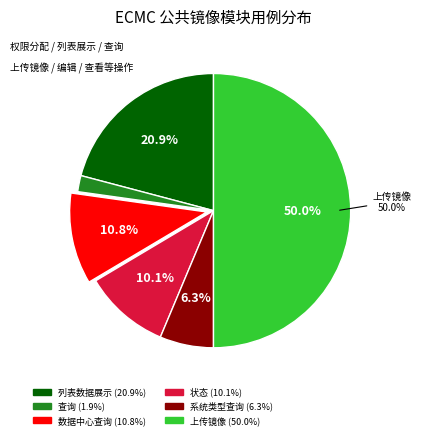

What percentage is the 查询 slice, to the nearest percent?

2%